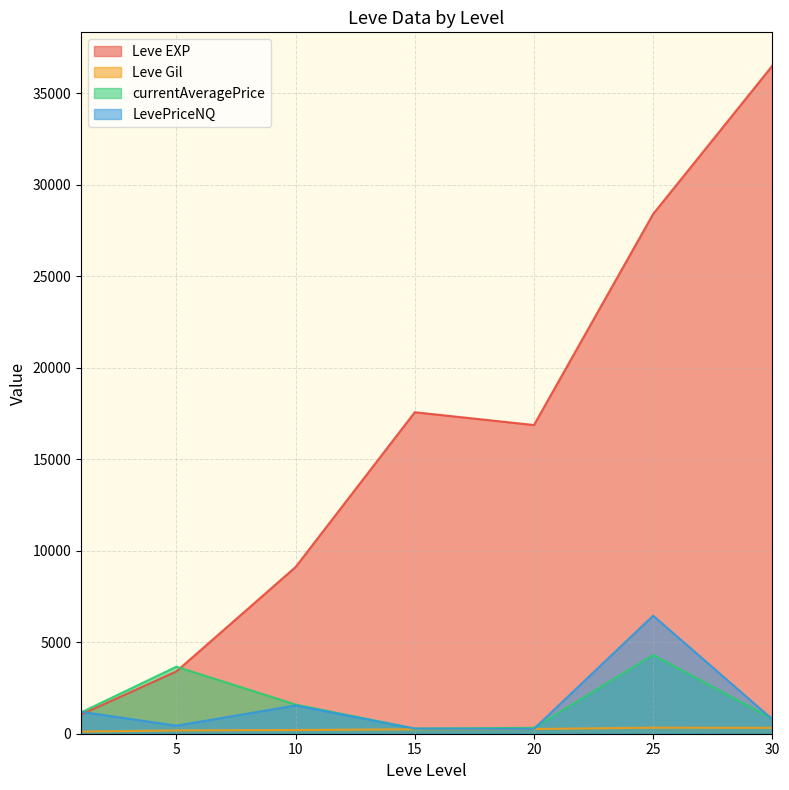

Between 1 and 5, which is larger?

5